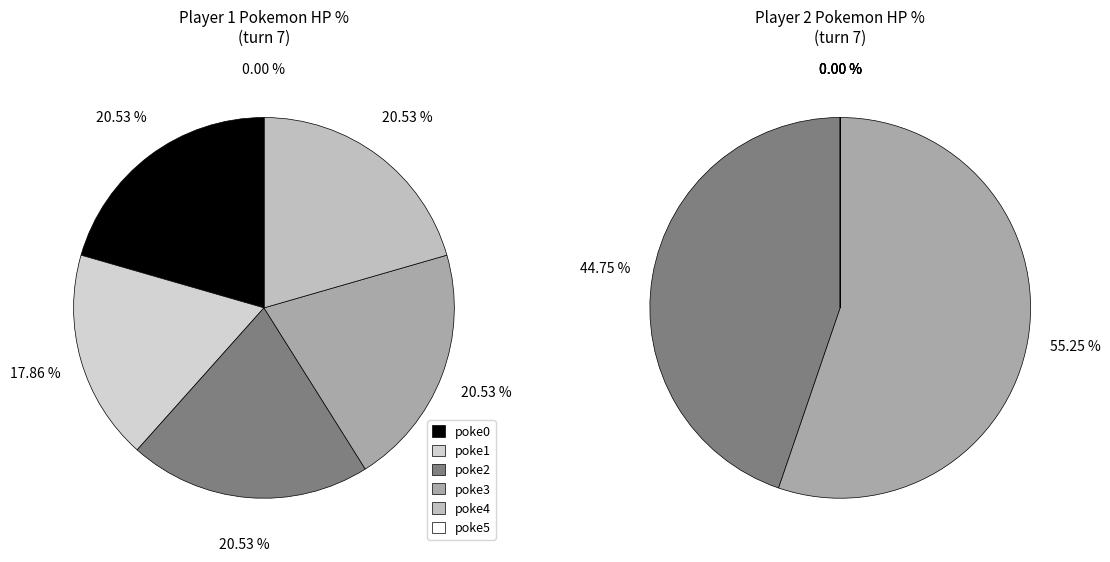

How many segments does this pie chart have?

6